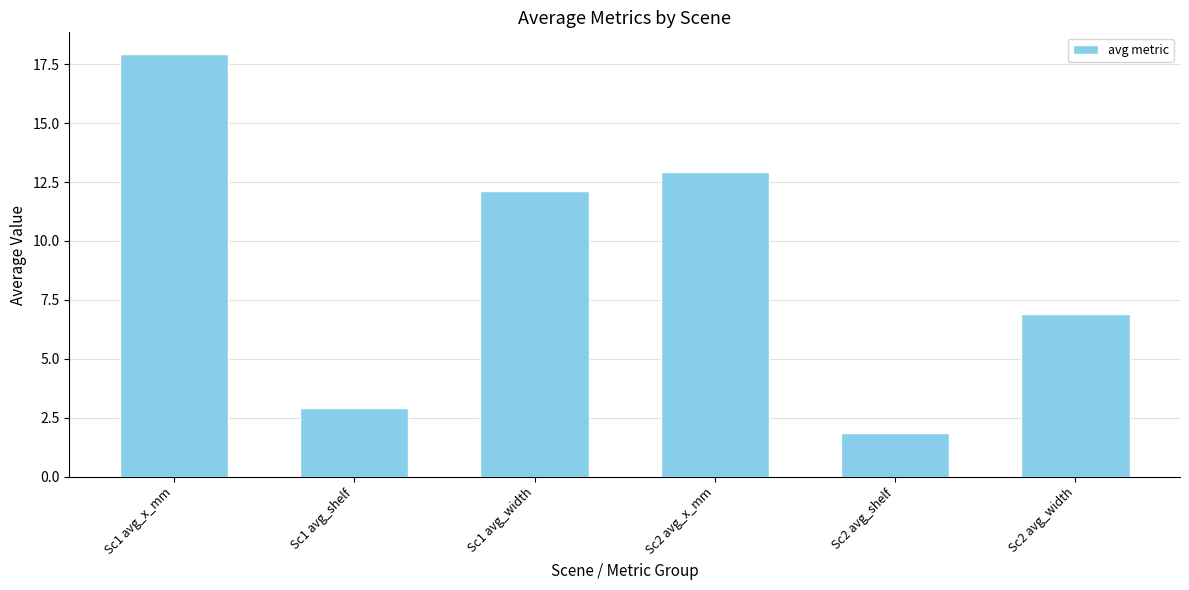

The value at Sc2 avg_x_mm is 12.9. True or false?

True